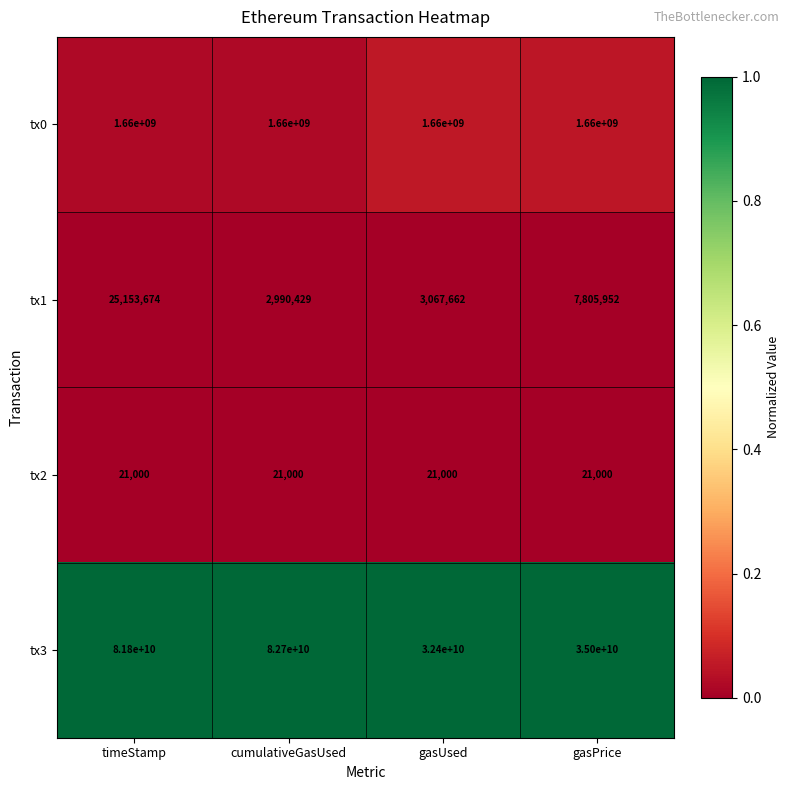

What is the difference between the maximum and minimum values in the tx3 series?

50300000000